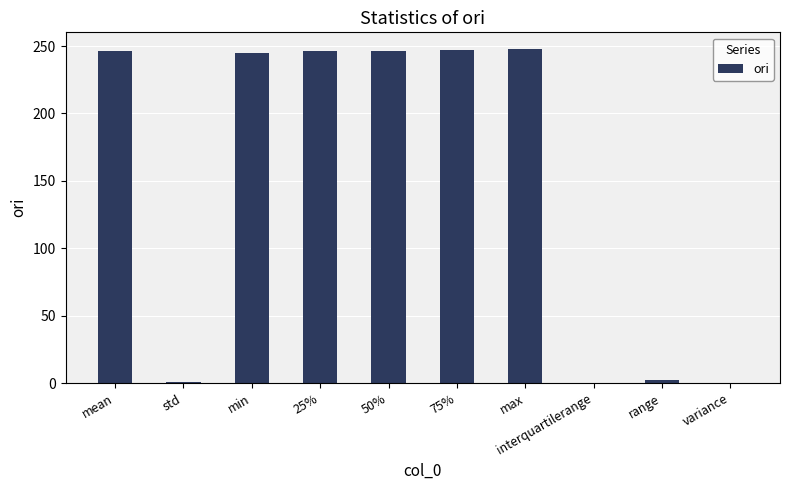

What is the maximum value shown in the chart?

247.8